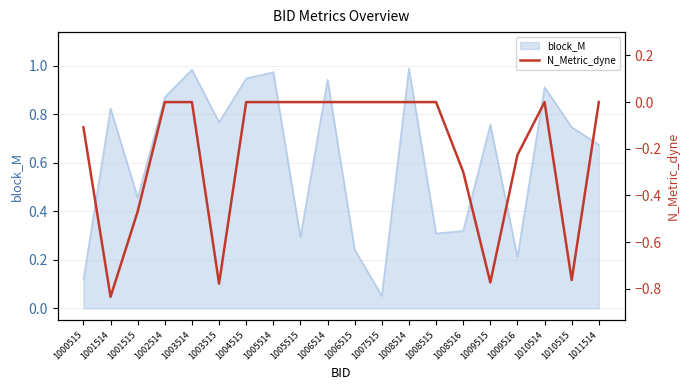

True or false: the data shows -0.3 at 1003514.

False